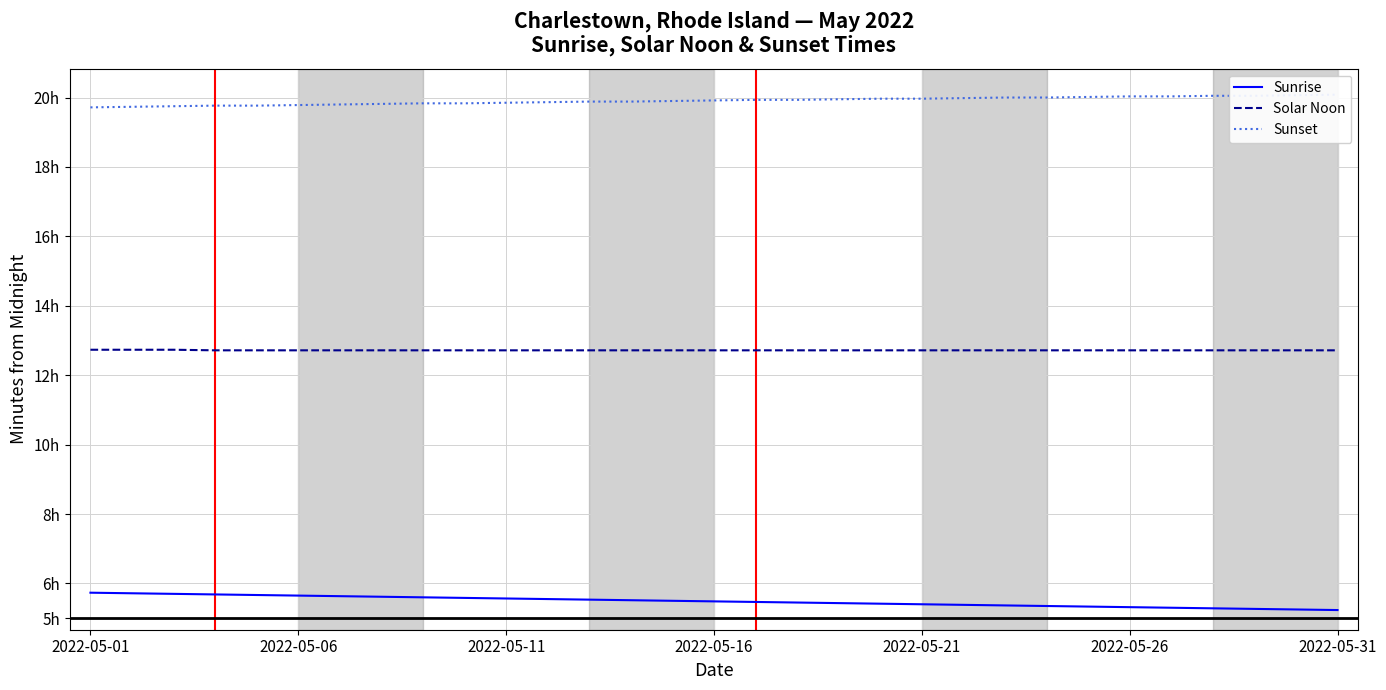

Which category has the highest value in the Solar Noon series?

2022-05-01